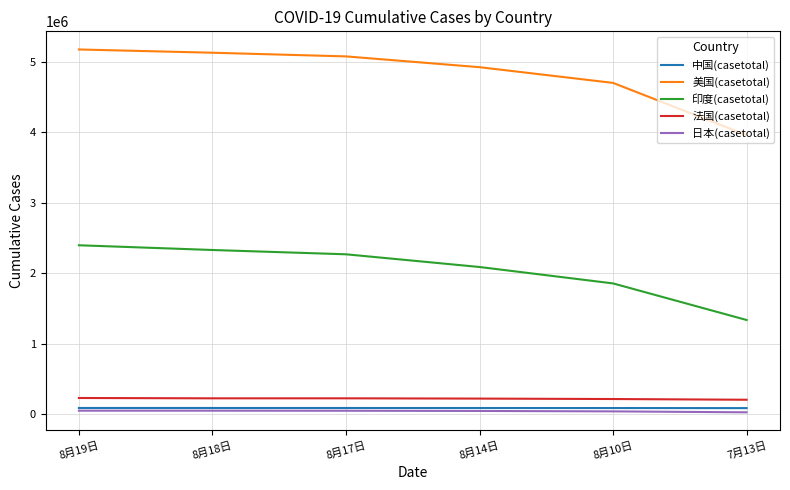

What is the highest value of the 美国(casetotal) series?

5172923